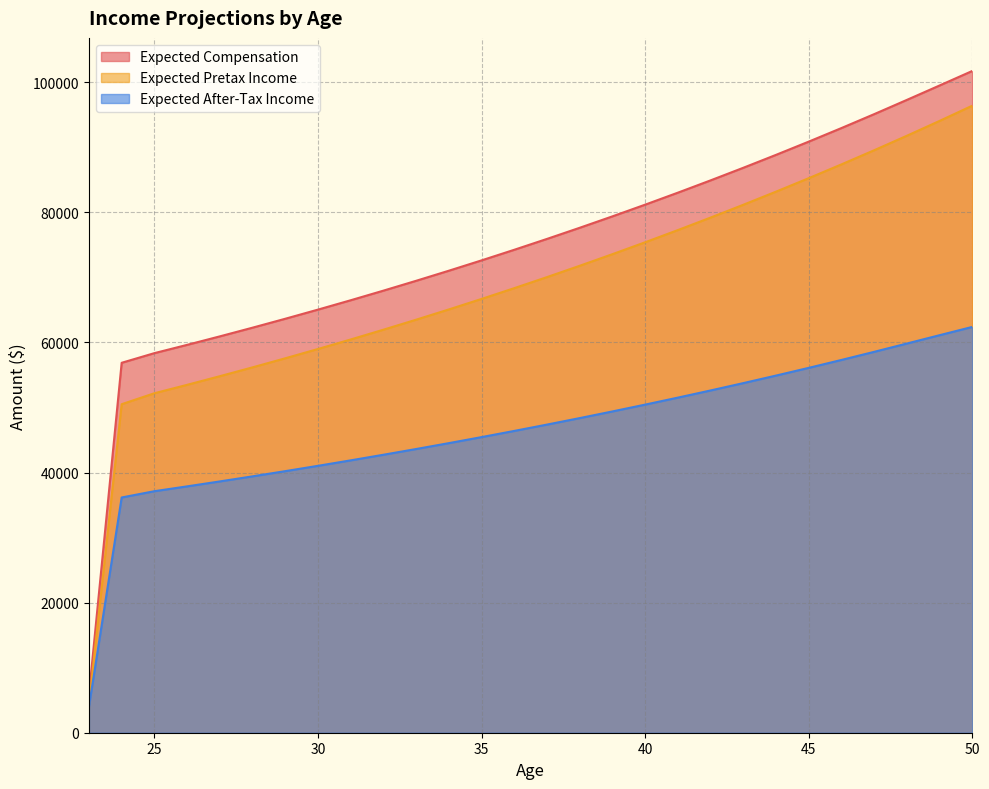

True or false: Expected After-Tax Income and Expected Compensation intersect in this chart.

False